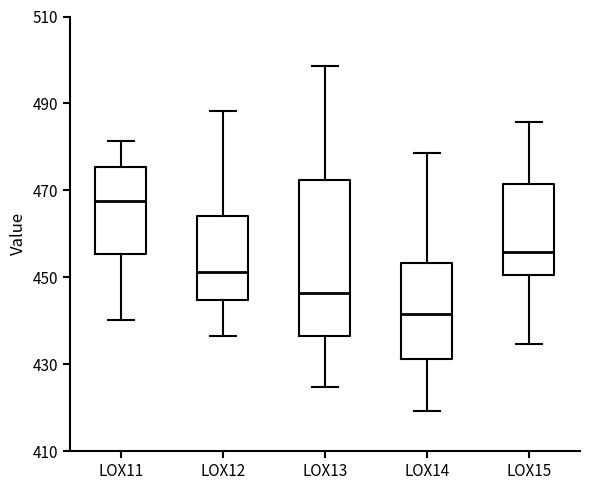

Which box's median line is the lowest?

LOX14